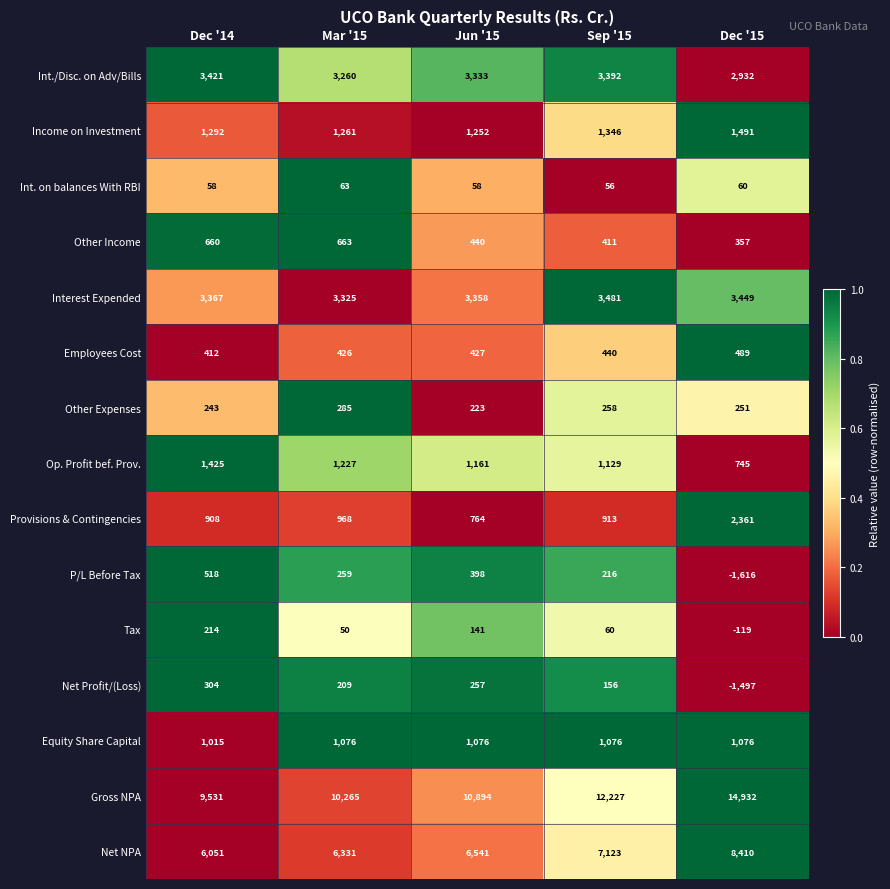

Is it true that Int. on balances With RBI equals 83 at Mar '15?

False